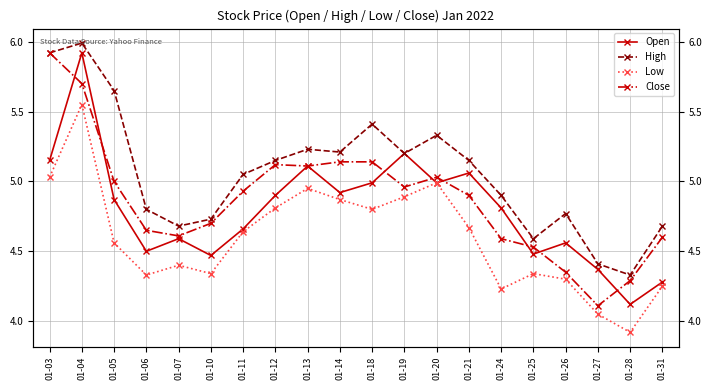

What is the difference between the Low values at 01-24 and 01-13?

0.7